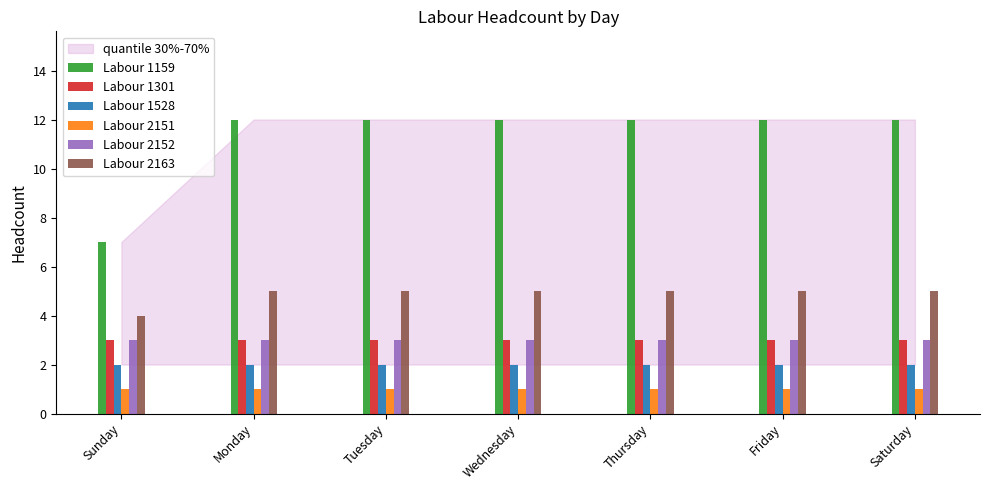

What is the label of the 5th bar from the right?

Tuesday